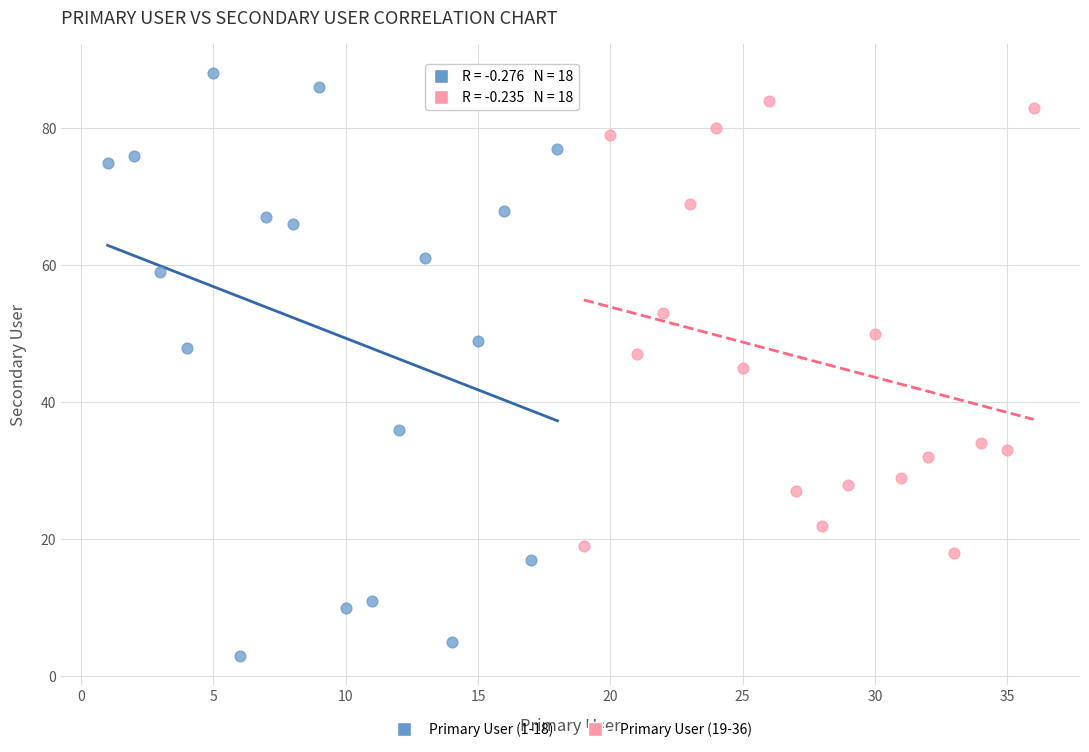

Which series has the largest Y range (max minus min)?

Primary User (1-18)